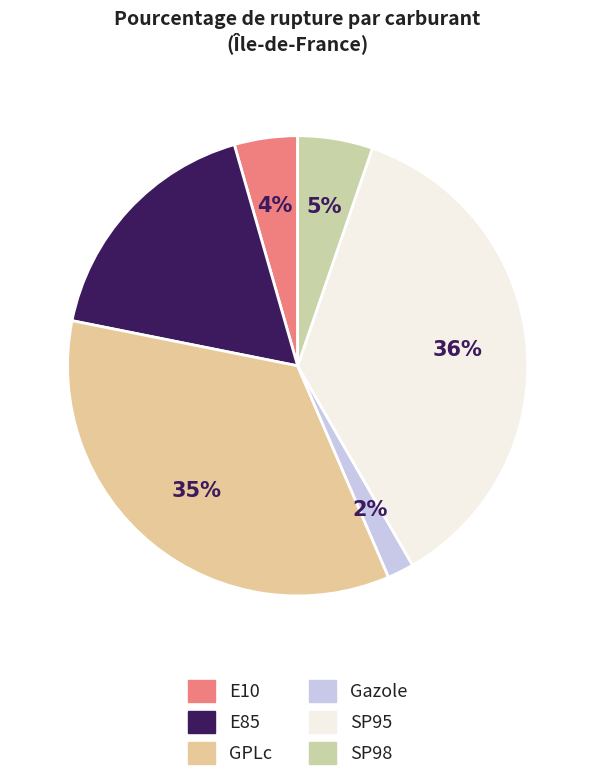

To the nearest percent, what percentage of the pie is GPLc?

35%